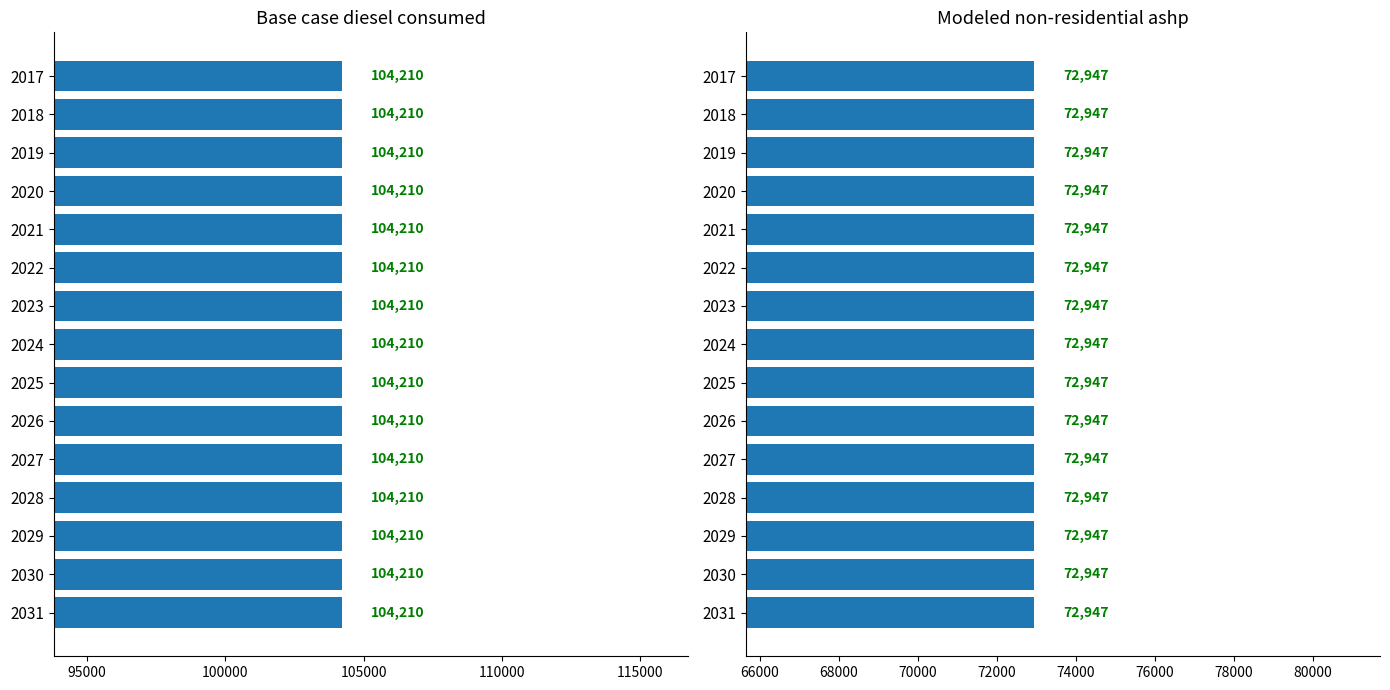

Reading left to right, extract all data points from this chart.

Base case diesel consumed: 104210.3	104210.3	104210.3	104210.3	104210.3	104210.3	104210.3	104210.3	104210.3	104210.3	104210.3	104210.3	104210.3	104210.3	104210.3
Modeled non-residential ashp: 72947.2	72947.2	72947.2	72947.2	72947.2	72947.2	72947.2	72947.2	72947.2	72947.2	72947.2	72947.2	72947.2	72947.2	72947.2